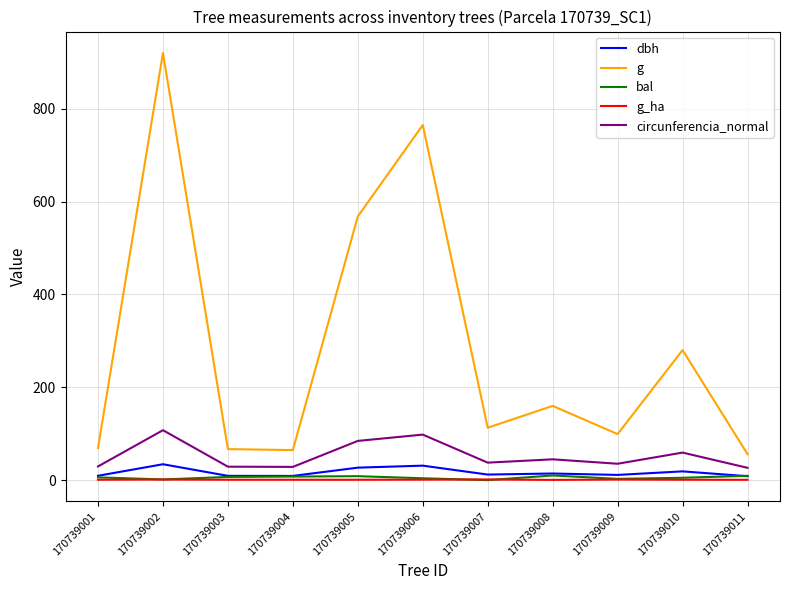

Which series has the widest spread of values?

g